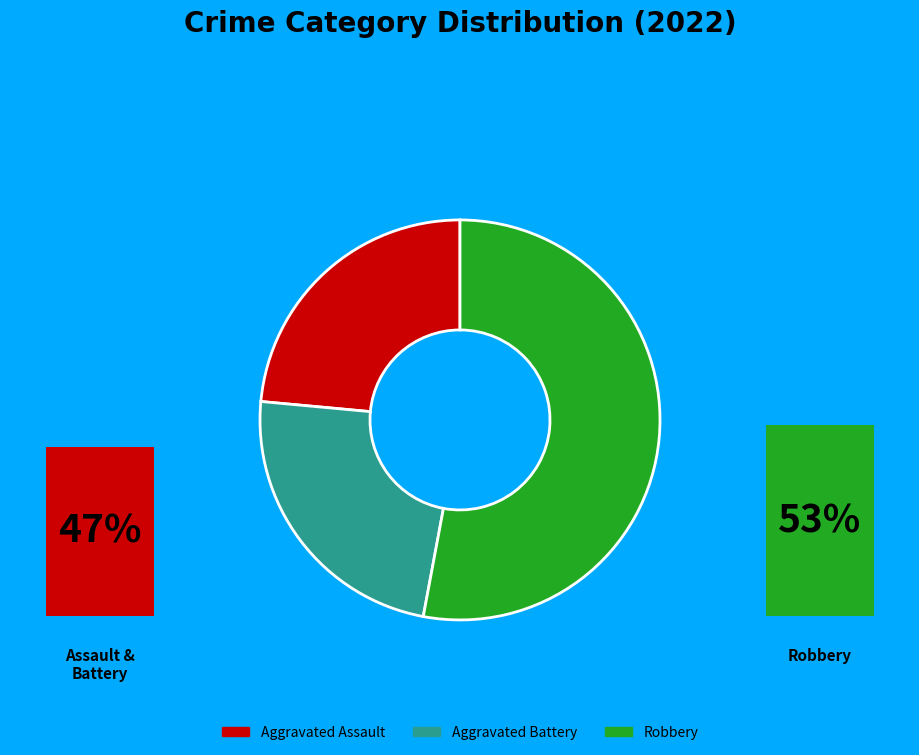

What is the largest slice in the pie chart?

Robbery